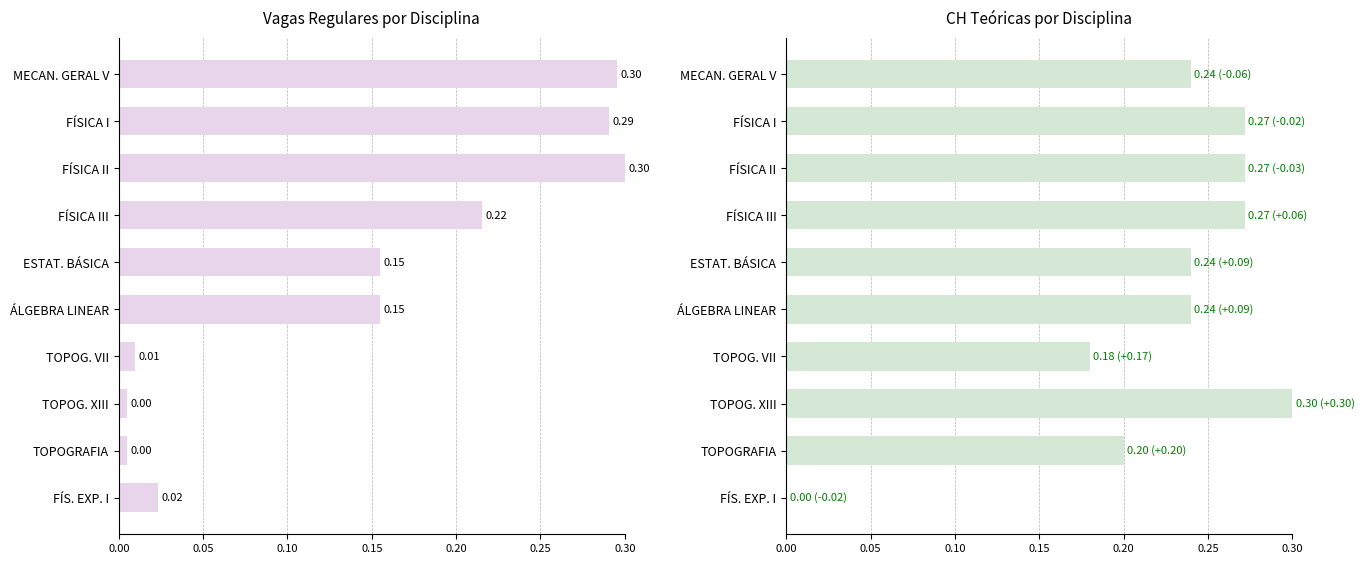

Reading left to right, list all the values displayed in this chart.

Vagas Regulares (Total): 0.3	0.3	0.3	0.2	0.2	0.2	0.0	0.0	0.0	0.0
CH Teóricas (Normalizada): 0.2	0.3	0.3	0.3	0.2	0.2	0.2	0.3	0.2	0.0